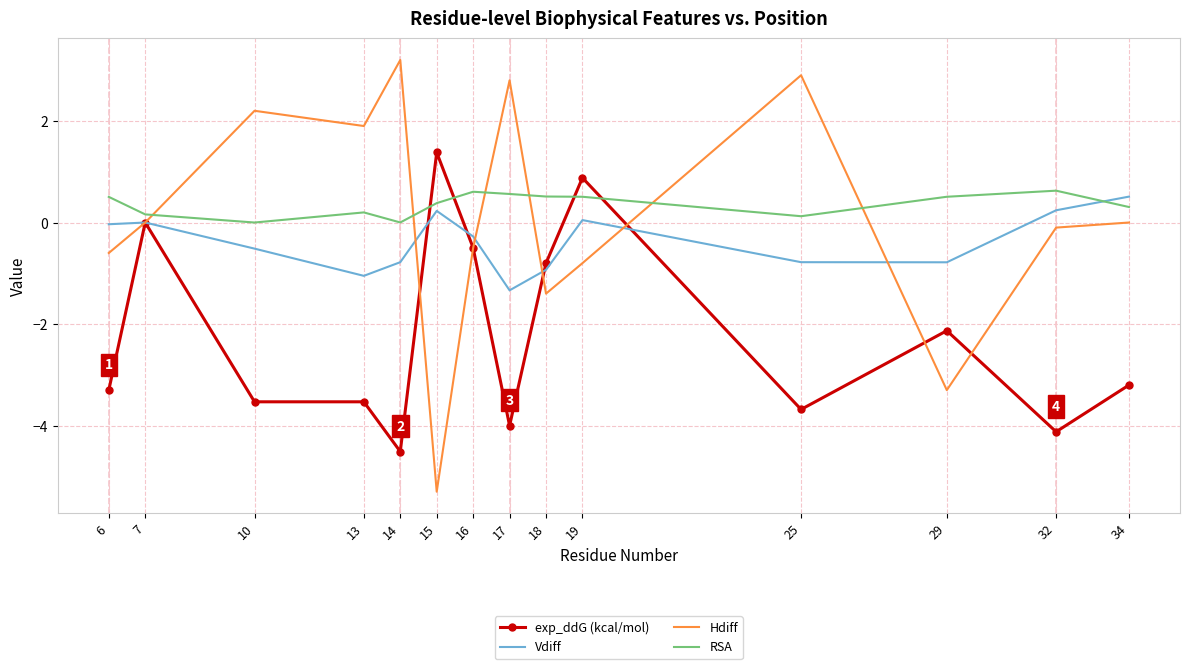

At which category does the chart reach its minimum across all series?

15